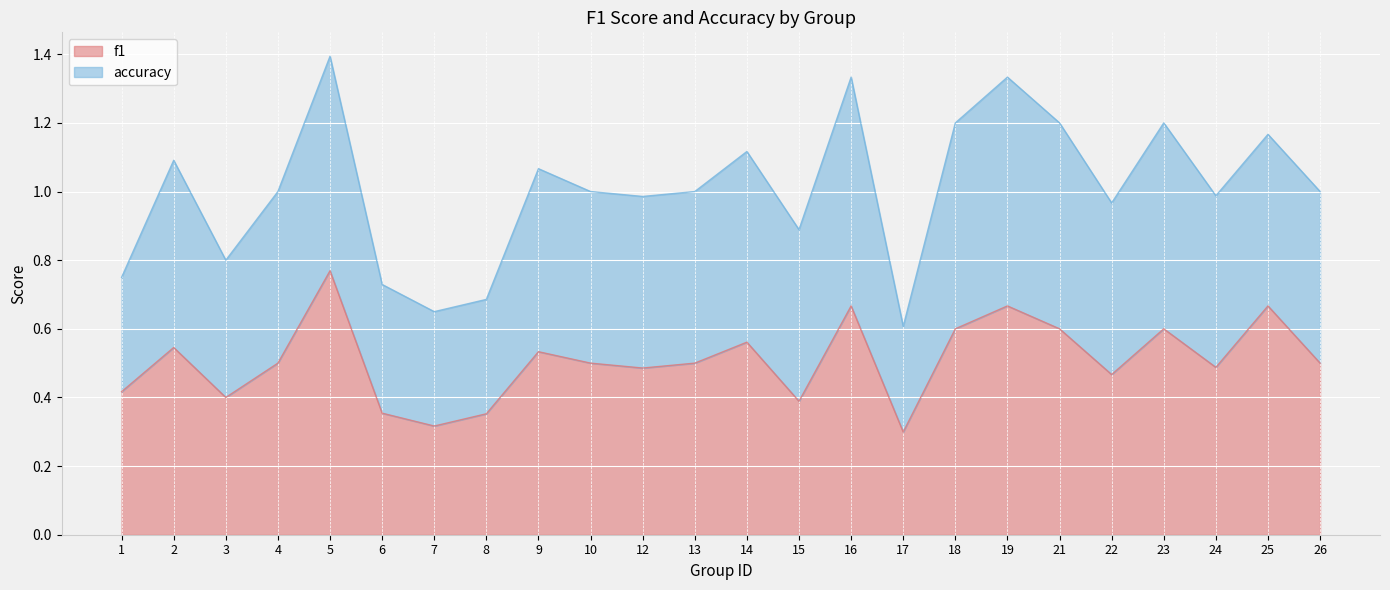

What is the change in value from 7 to 14?

+0.2